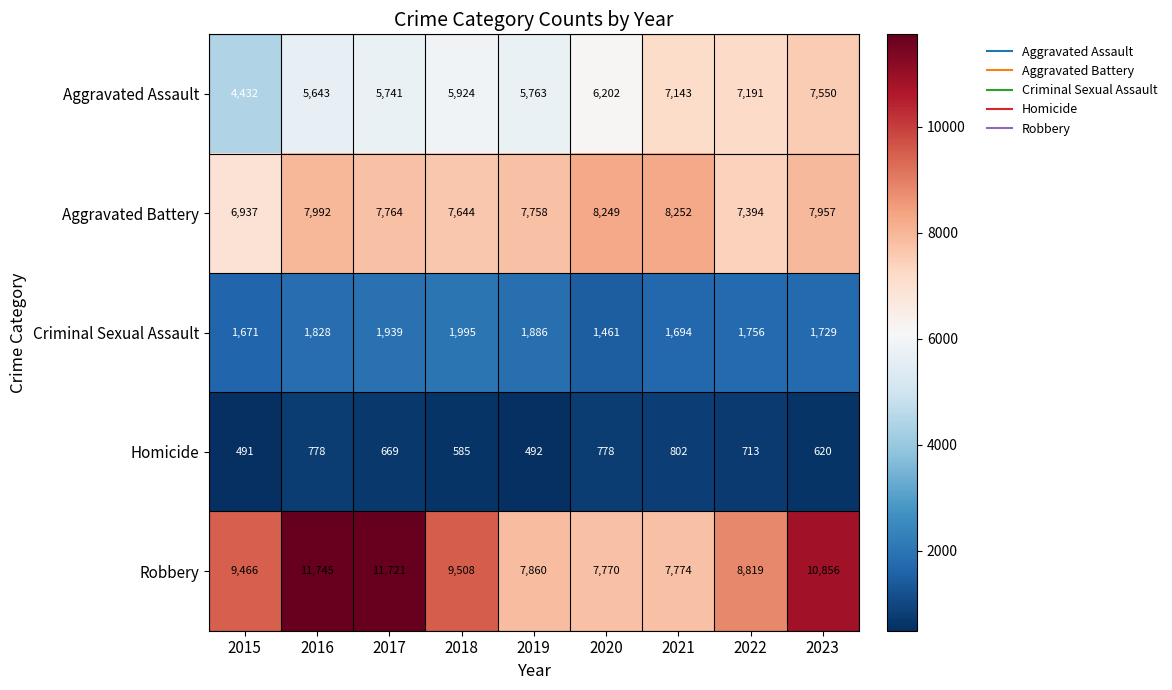

The value of Aggravated Assault at 2018 is 8696. True or false?

False